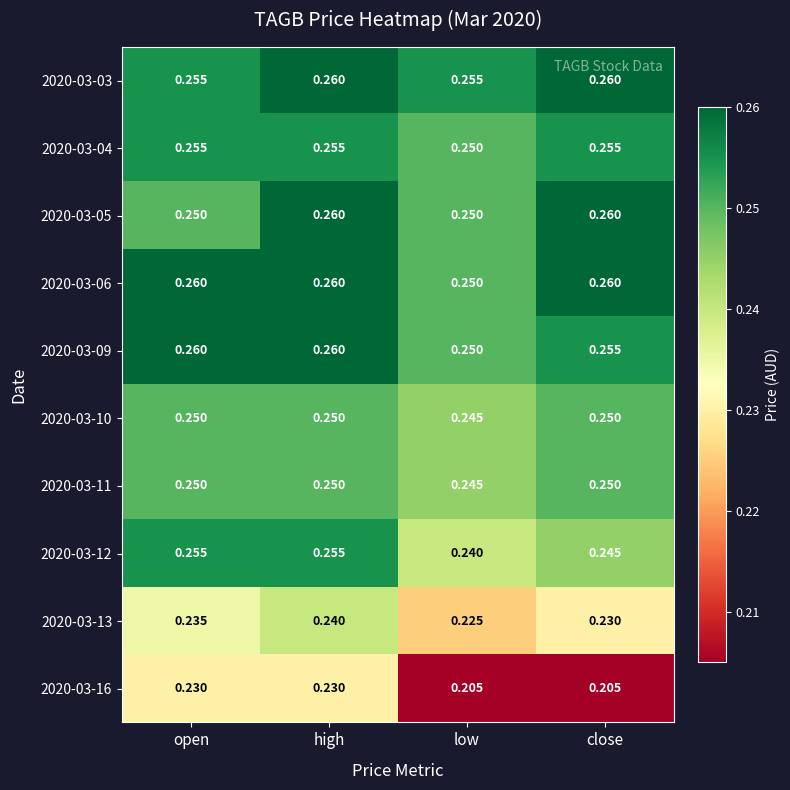

At which category is the sum across all series the highest?

high